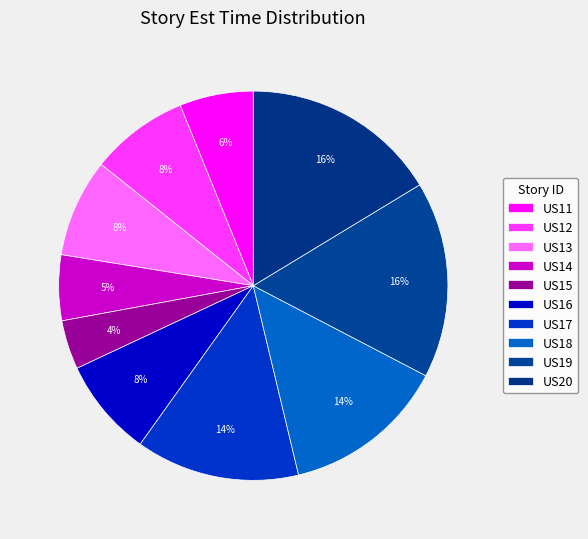

What is the ratio of the value at US19 to the value at US11?

2.7